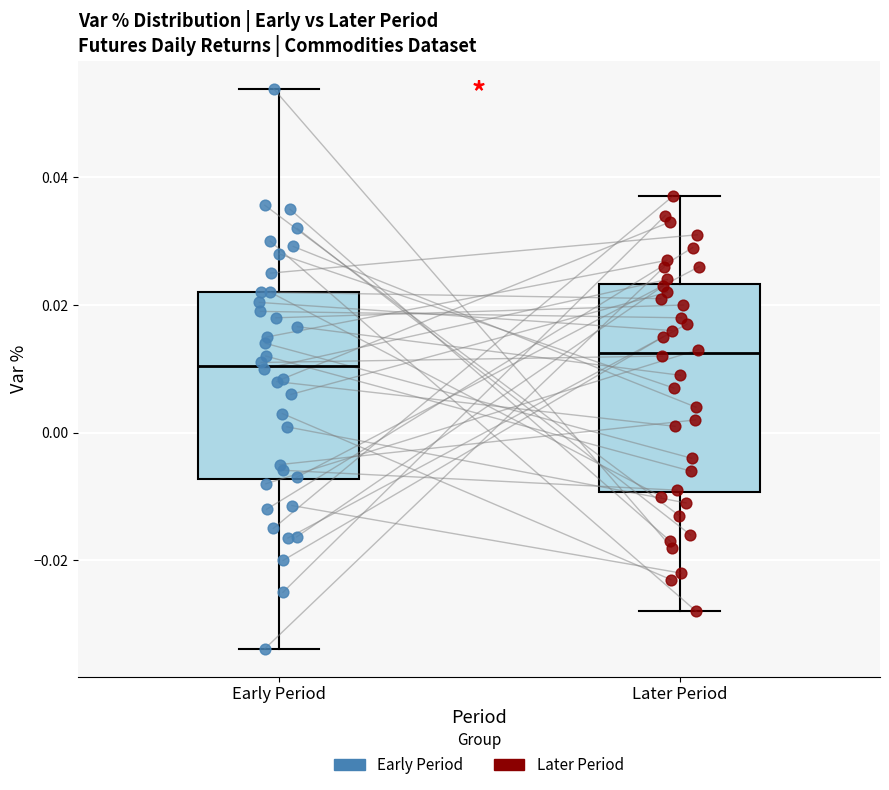

Which box has the lowest median line?

Early Period